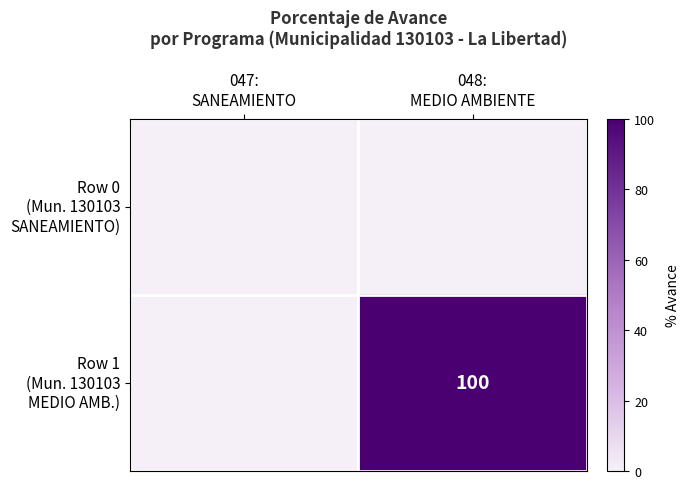

Which series has the widest spread of values?

Row 1 (Mun. 130103 MEDIO AMB.)